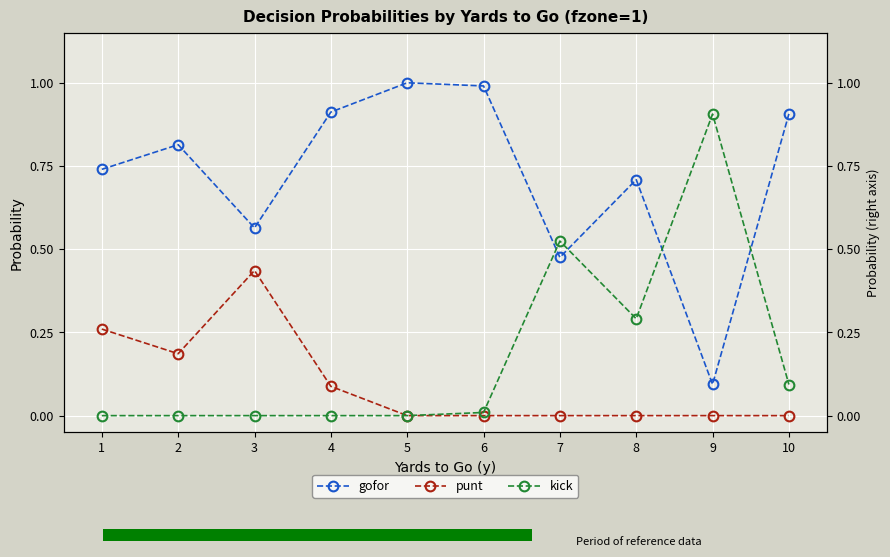

What is the sum of all punt values?

1.0